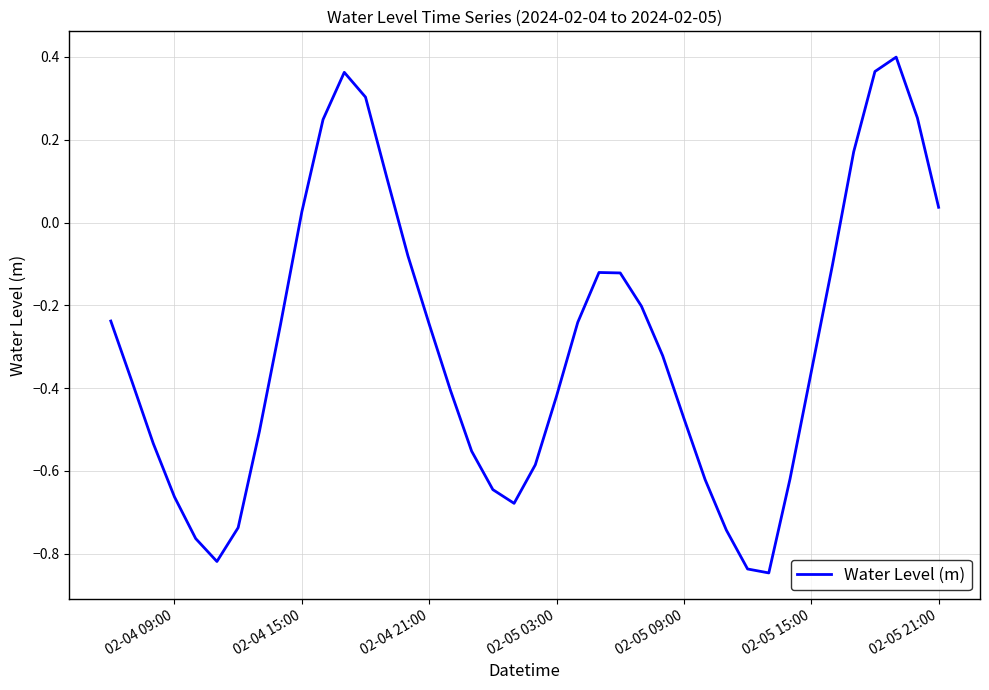

What is the difference between the maximum and minimum values?

1.2